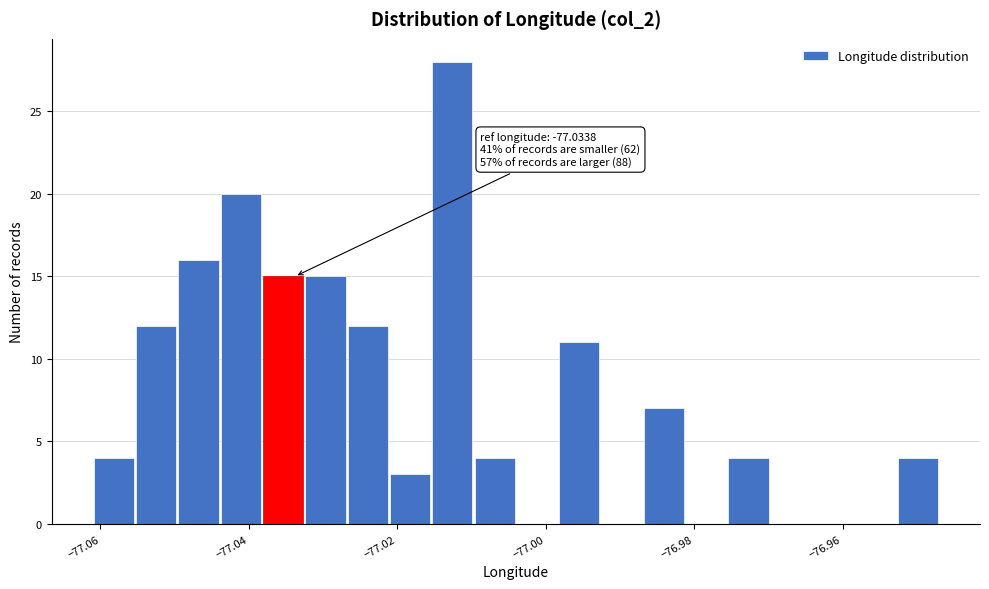

Around what value on the x-axis is the tallest bar? Give the approximate position of its centre, as read against the axis.

-77.012